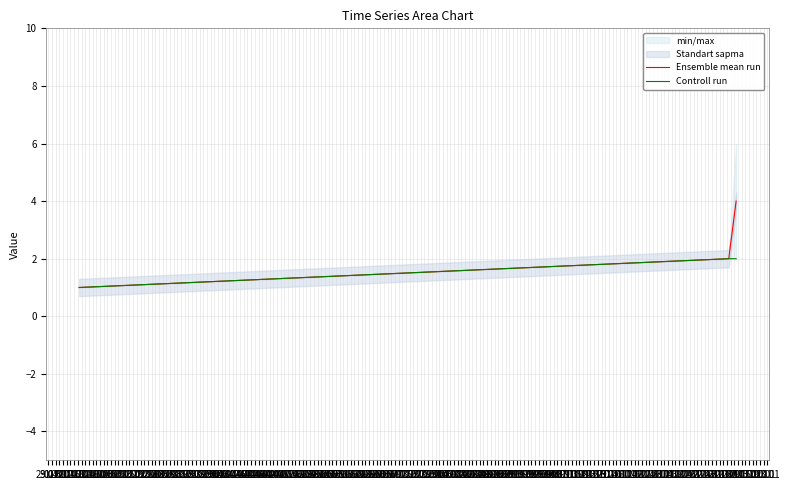

What is the sum of the Ensemble mean run values at 02.01 and 04.01?

5.5